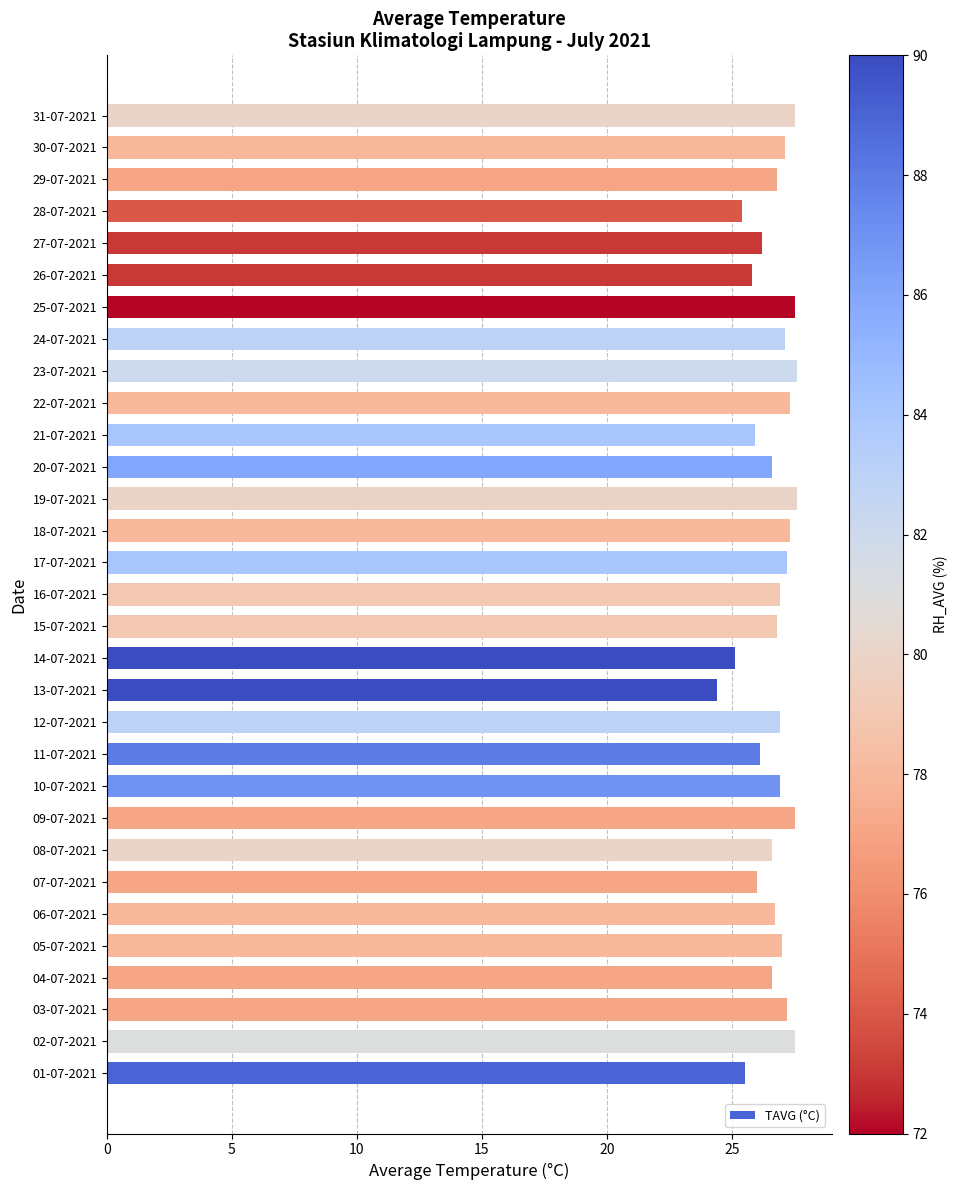

Is it true that the value at 07-07-2021 is 12.1?

False